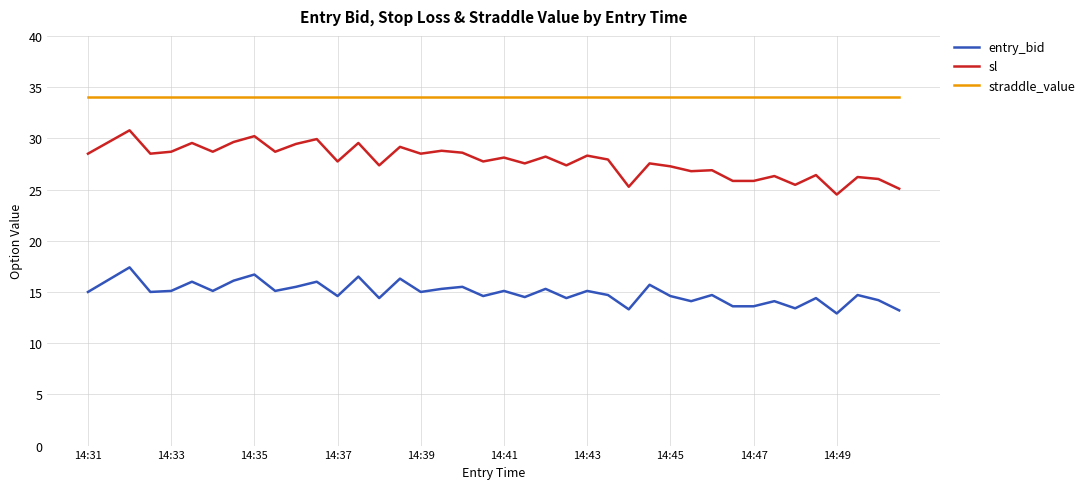

List the series in order of their peak value, highest first.

straddle_value, sl, entry_bid